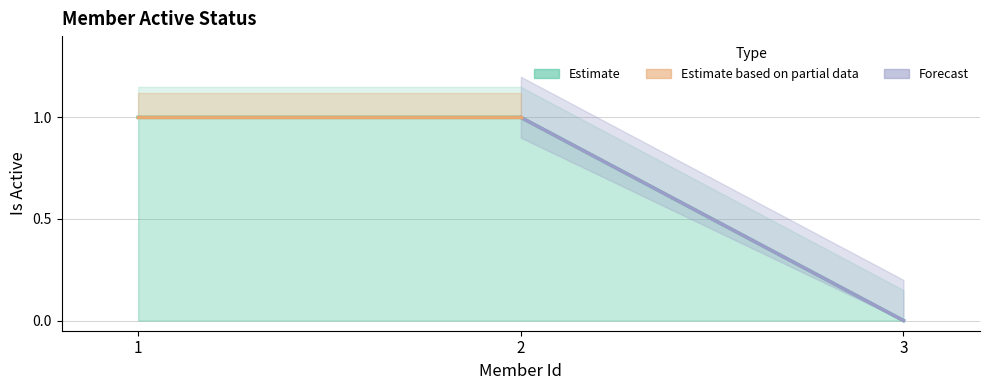

The chart shows a value of 0 at 3. True or false?

True